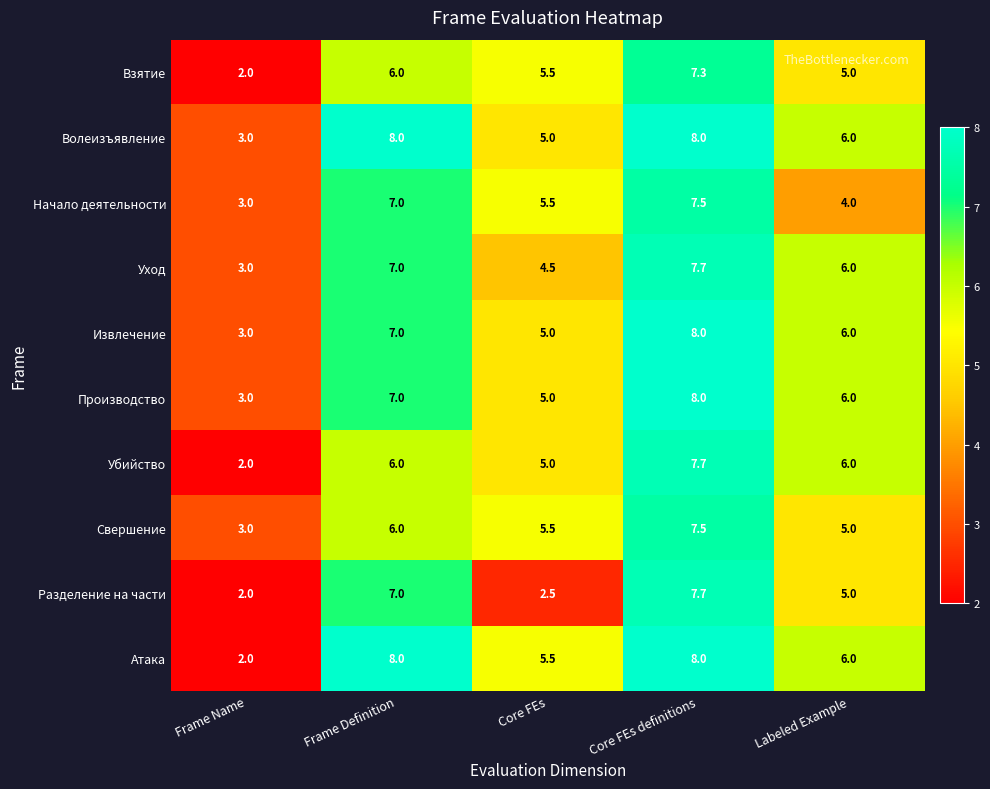

Is it true that Извлечение equals 5.0 at Core FEs?

True